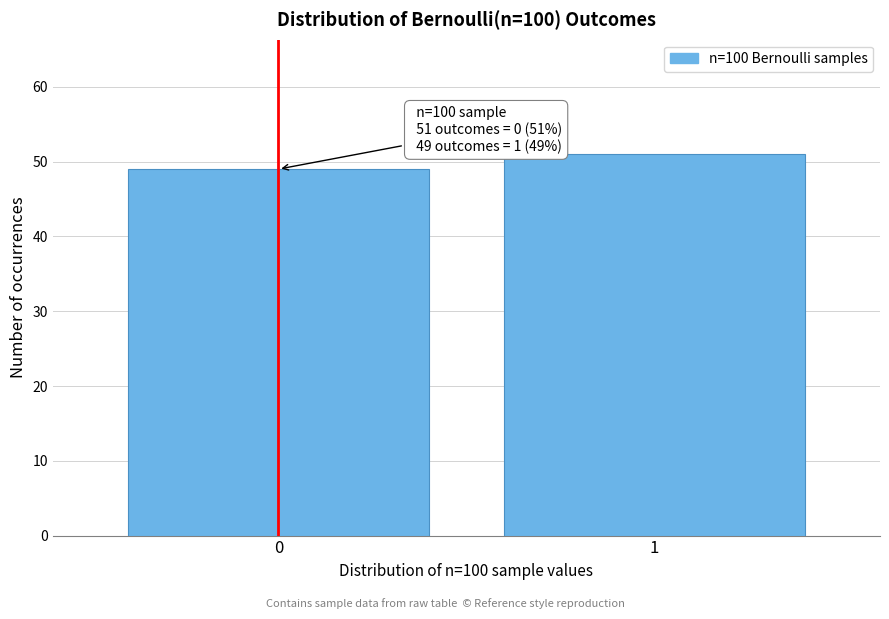

Reading right to left, what are all the values shown in this chart?

1=51	0=49